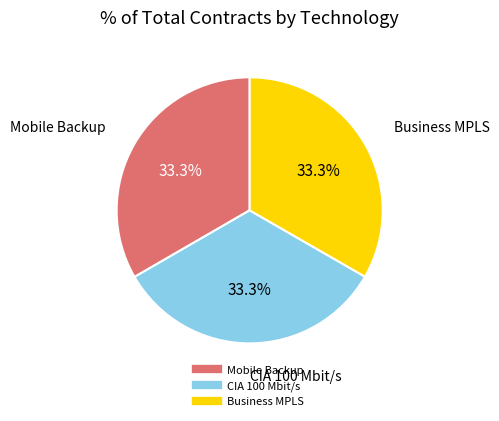

How many segments does this pie chart have?

3